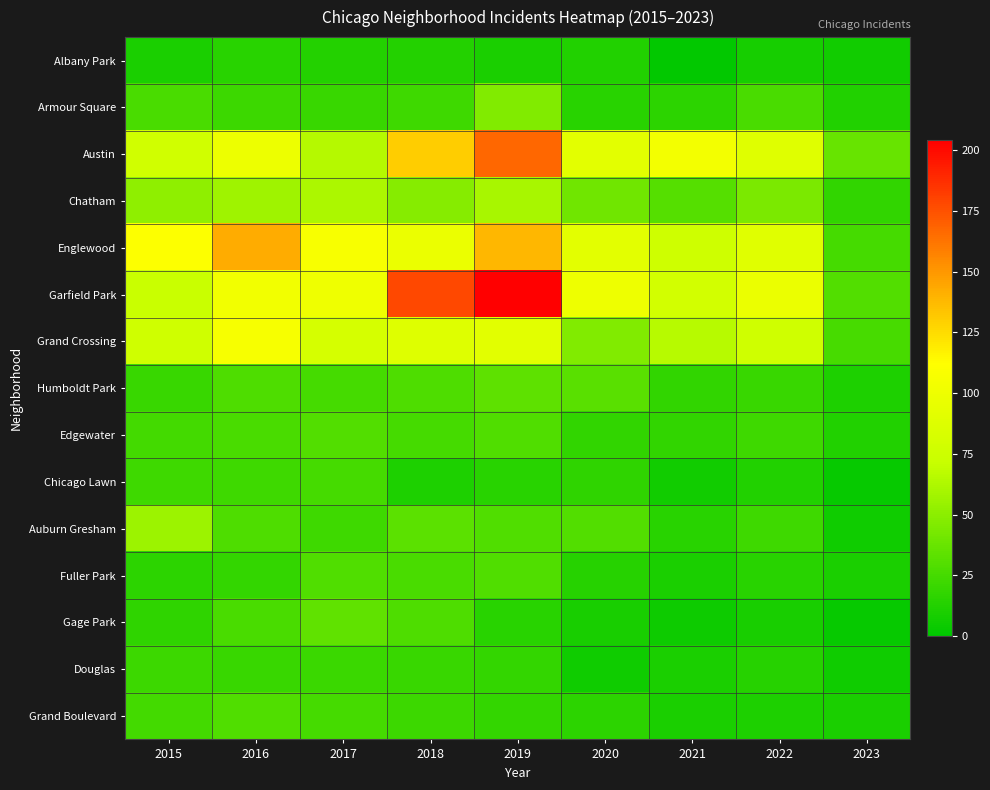

At which category does the chart reach its peak across all series?

2019